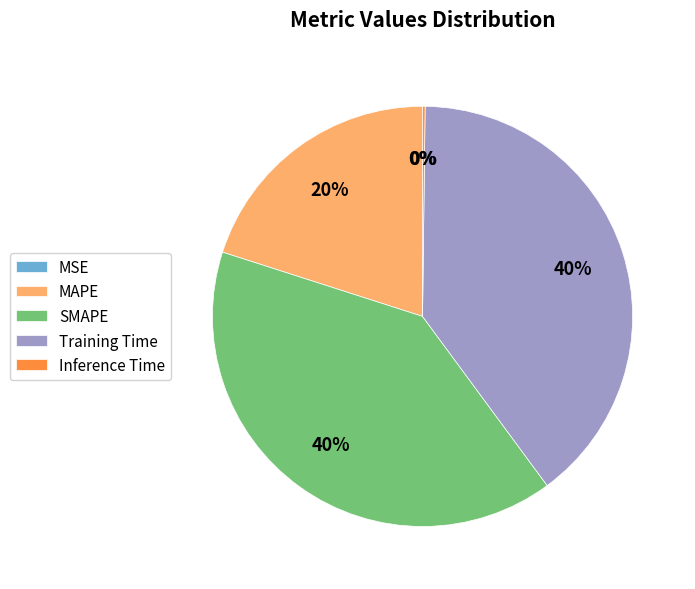

The MAPE slice represents 30% of the pie. True or false?

False